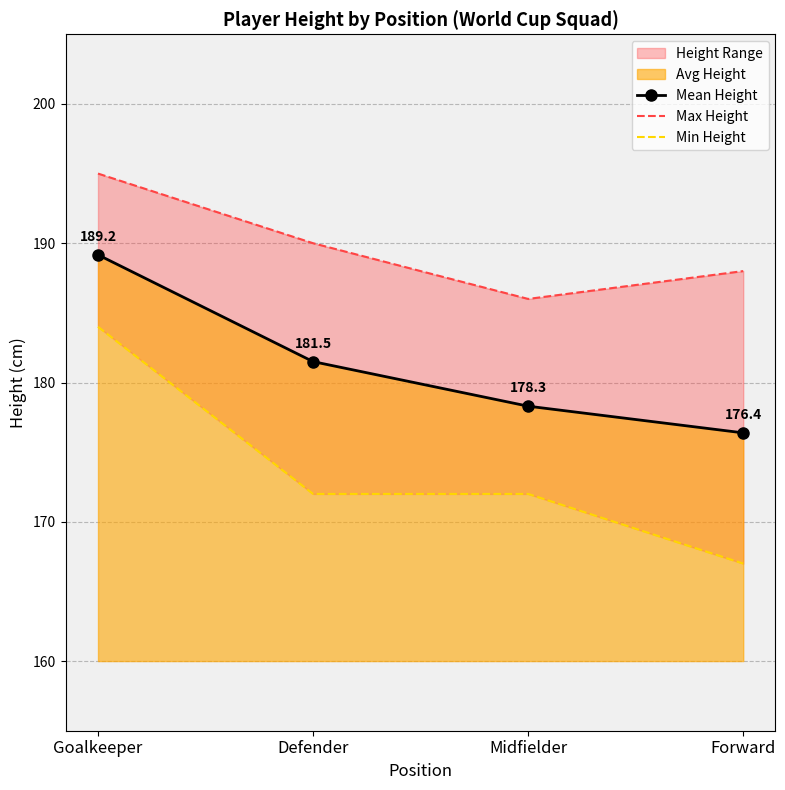

Is the value of Mean Height at Defender greater than the value of Min Height at Forward?

Yes